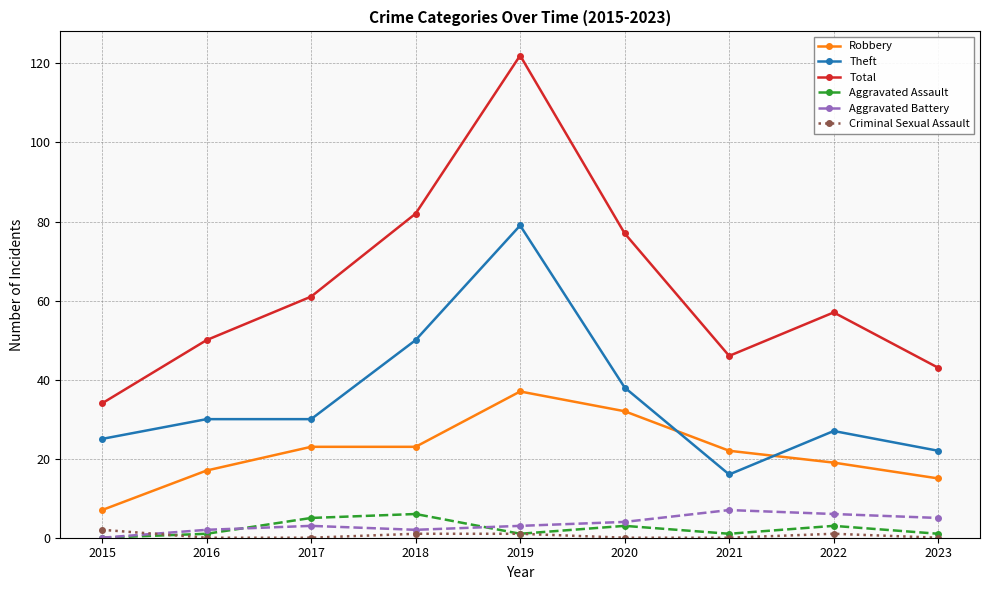

The value of Aggravated Battery at 2021 is 12. True or false?

False